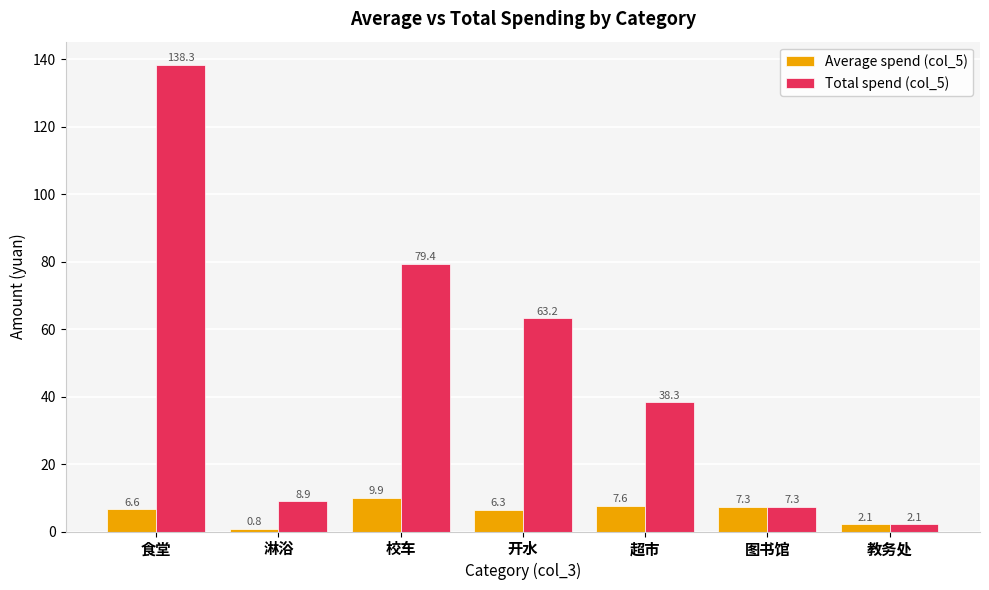

List the labels in order of Average spend (col_5) value, largest first.

校车, 超市, 图书馆, 食堂, 开水, 教务处, 淋浴